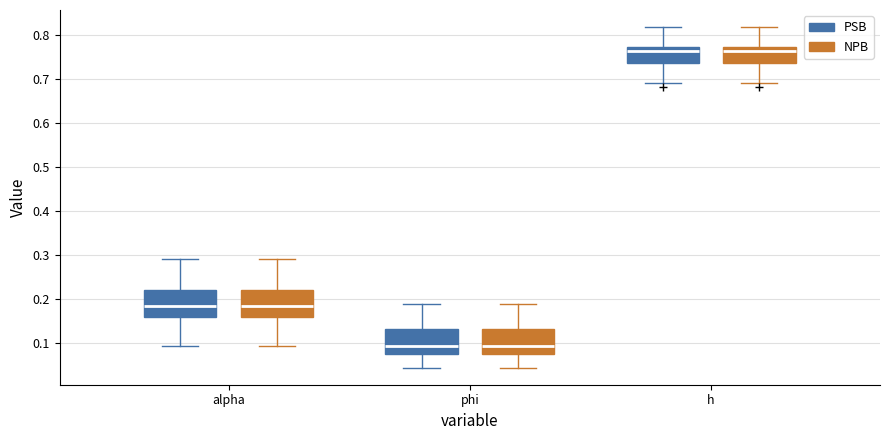

Where does the median line of the box for alpha (PSB) sit on the y-axis? The values are not printed on the chart, so give them approximately, as read against the axis.

0.19